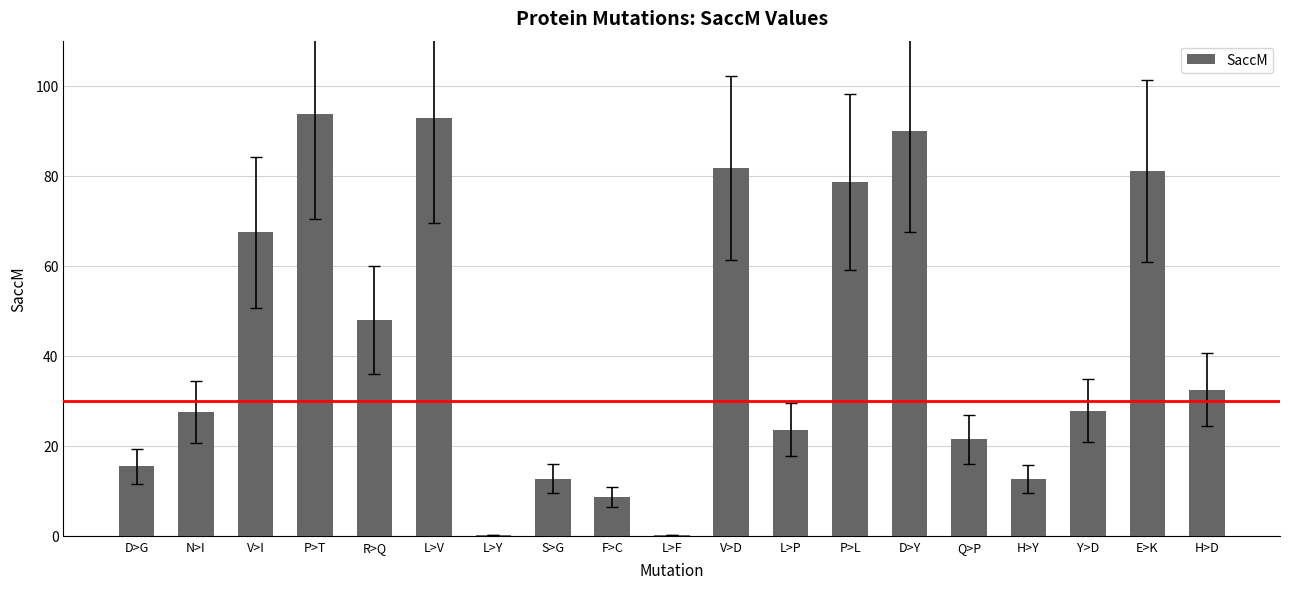

What is the greatest value displayed?

93.7